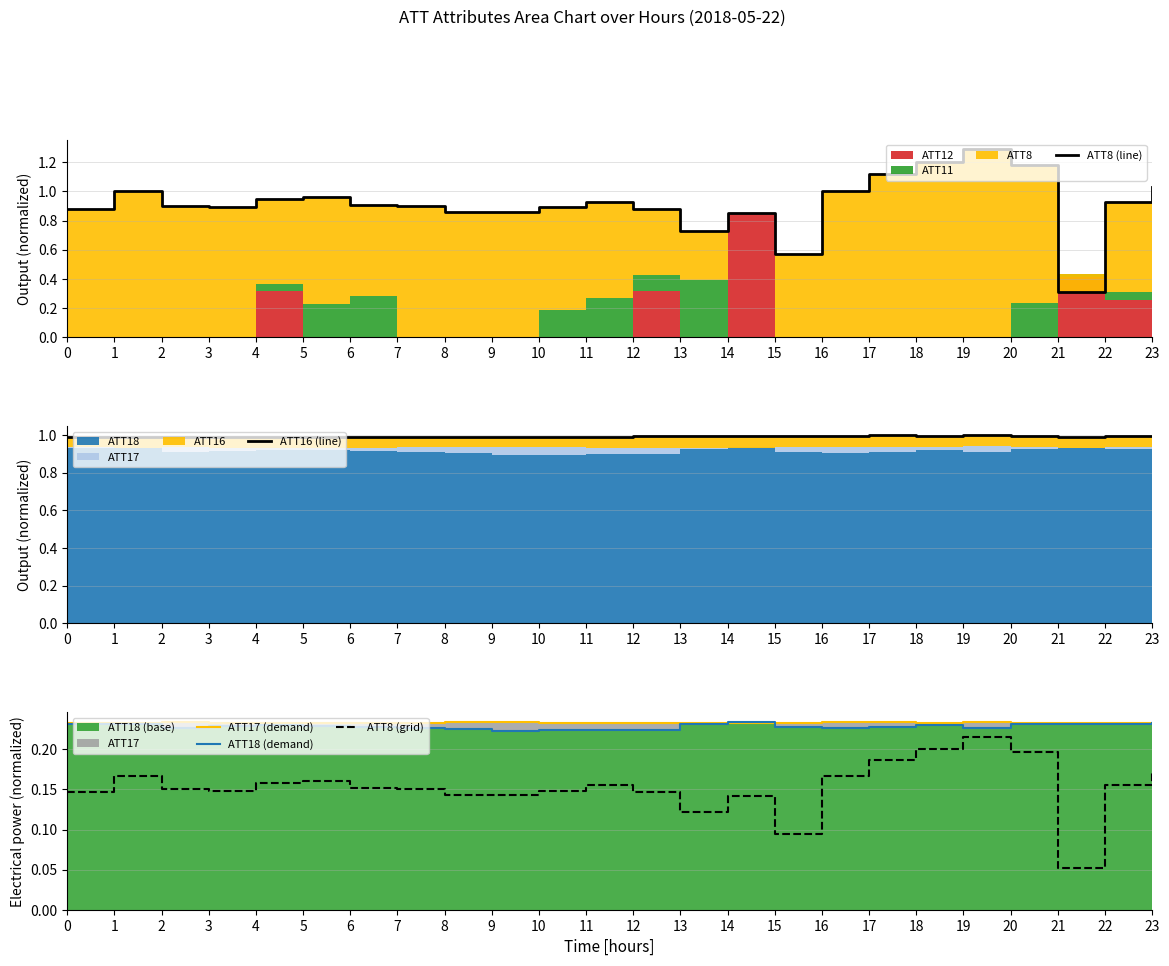

Reading left to right, transcribe all the data shown in this chart.

ATT8 (line): 0.9	1.0	0.9	0.9	0.9	1.0	0.9	0.9	0.9	0.9	0.9	0.9	0.9	0.7	0.8	0.6	1.0	1.1	1.2	1.3	1.2	0.3	0.9	1.0
ATT16 (line): 1.0	1.0	1.0	1.0	1.0	1.0	1.0	1.0	1.0	1.0	1.0	1.0	1.0	1.0	1.0	1.0	1.0	1.0	1.0	1.0	1.0	1.0	1.0	1.0
ATT17 (demand): 0.2	0.2	0.2	0.2	0.2	0.2	0.2	0.2	0.2	0.2	0.2	0.2	0.2	0.2	0.2	0.2	0.2	0.2	0.2	0.2	0.2	0.2	0.2	0.2
ATT18 (demand): 0.2	0.2	0.2	0.2	0.2	0.2	0.2	0.2	0.2	0.2	0.2	0.2	0.2	0.2	0.2	0.2	0.2	0.2	0.2	0.2	0.2	0.2	0.2	0.2
ATT8 (grid): 0.1	0.2	0.1	0.1	0.2	0.2	0.2	0.1	0.1	0.1	0.1	0.2	0.1	0.1	0.1	0.1	0.2	0.2	0.2	0.2	0.2	0.1	0.2	0.2